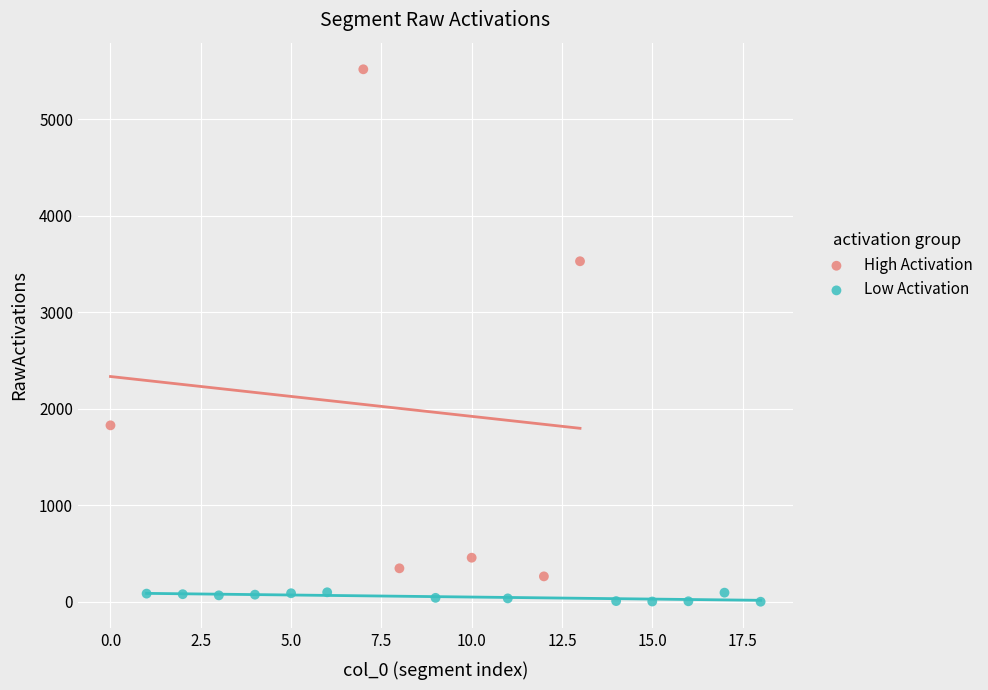

Which series has the widest spread of Y values?

High Activation